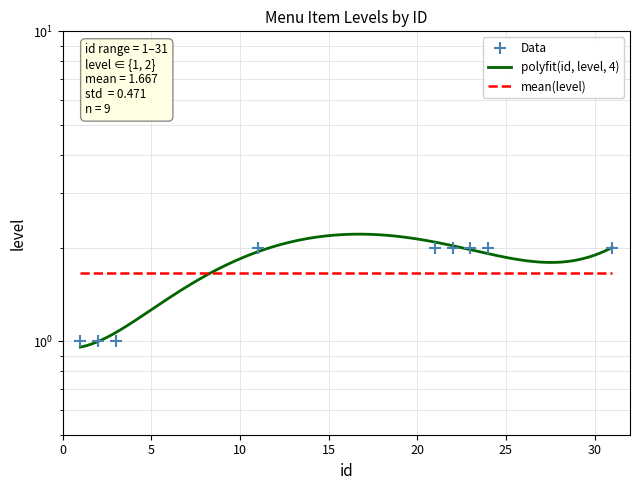

What is the change in value from 24 to 3?

-1